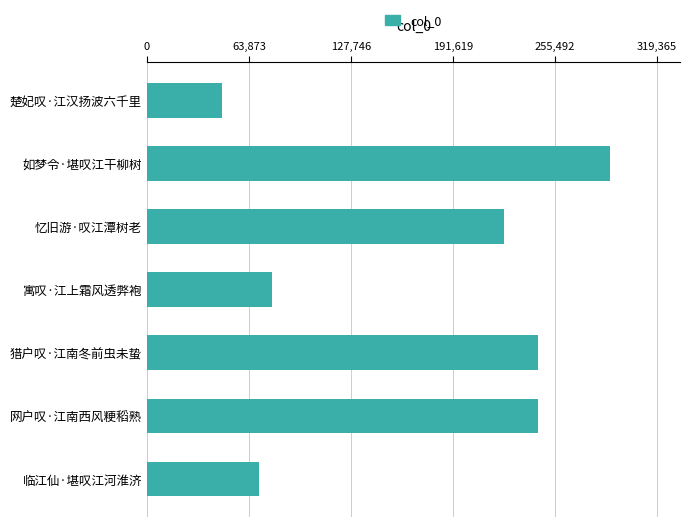

Which has a higher value, 楚妃叹·江汉扬波六千里 or 忆旧游·叹江潭树老?

忆旧游·叹江潭树老